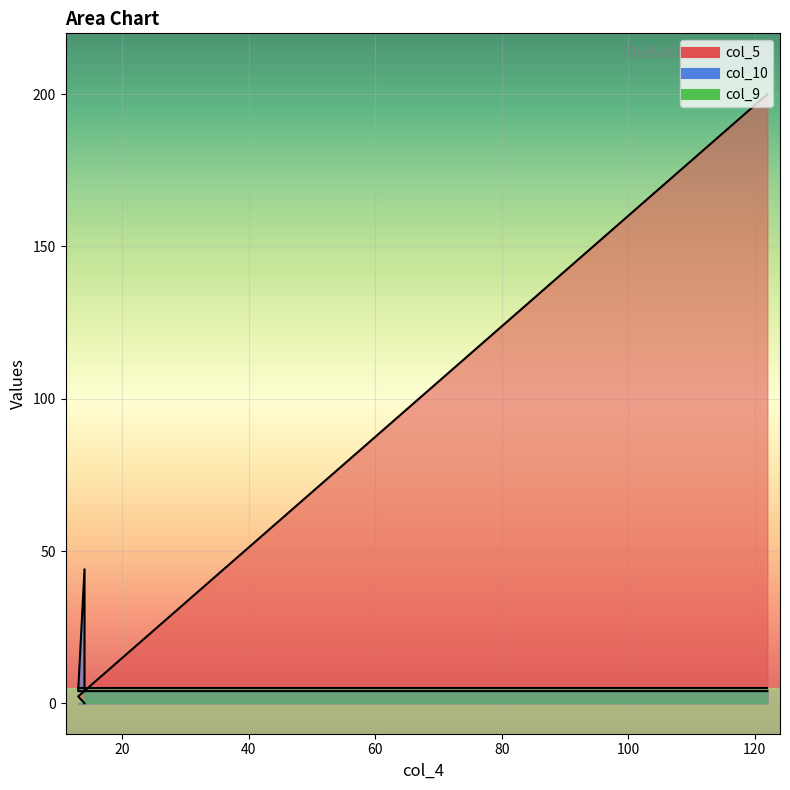

Where do col_10 and col_5 first cross each other?

13 and 122